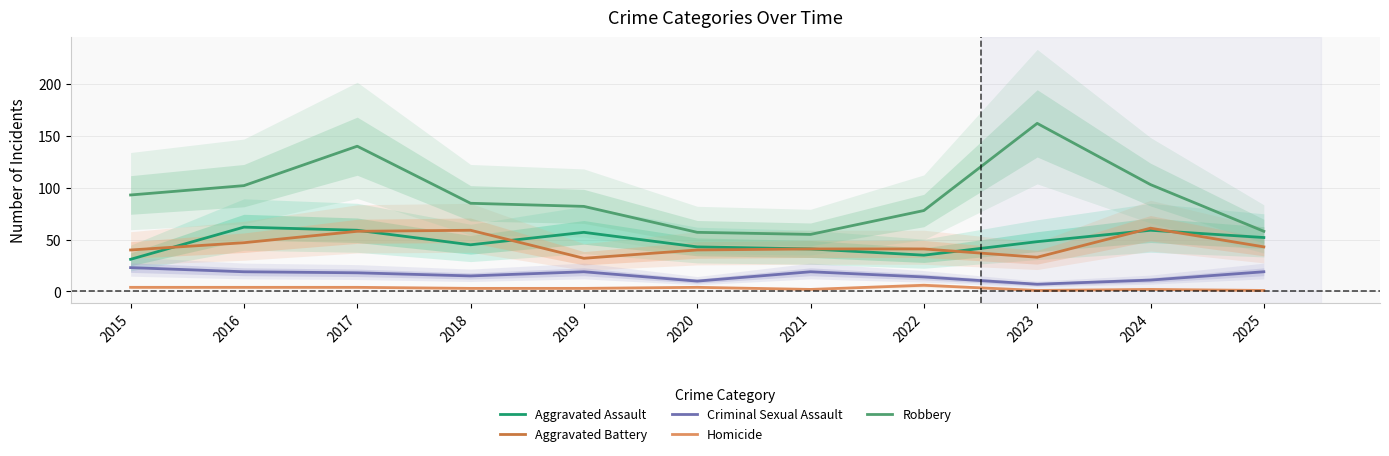

The value of Aggravated Assault at 2022 is 8. True or false?

False